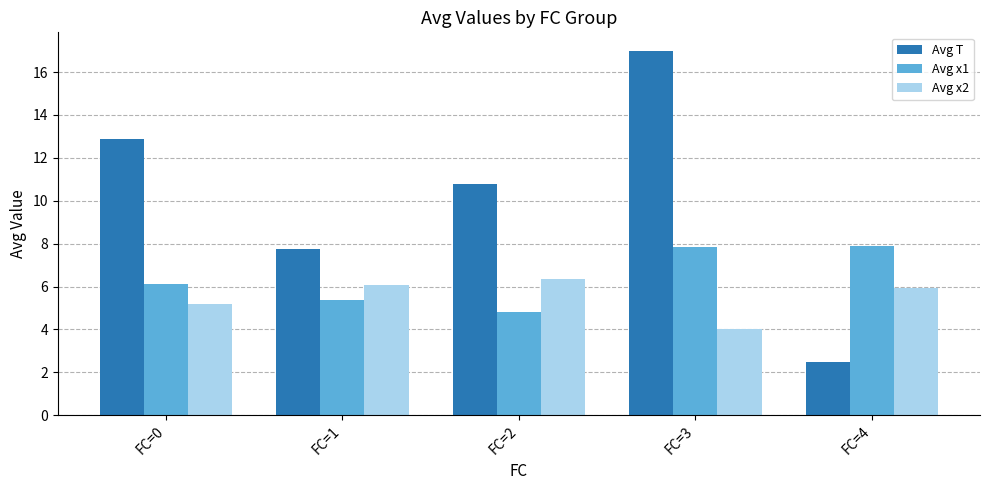

How many bars are there in each group?

3